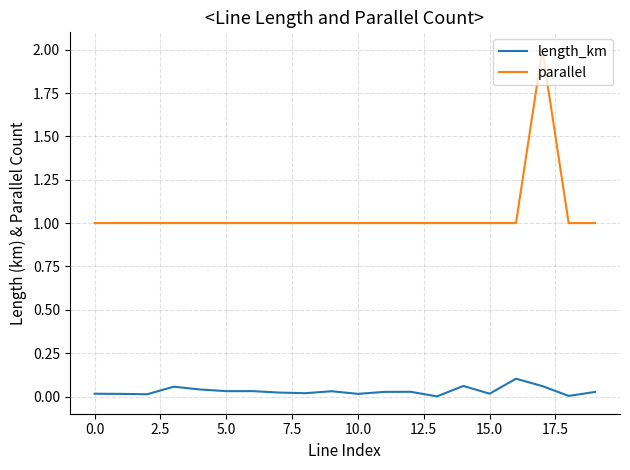

True or false: length_km and parallel intersect in this chart.

False